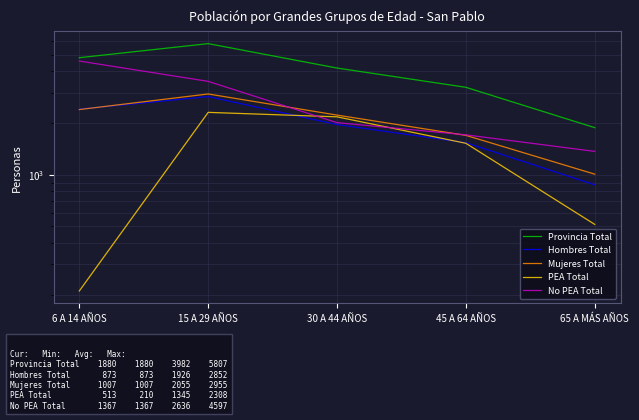

At which label is PEA Total closest to 1259?

45 A 64 AÑOS